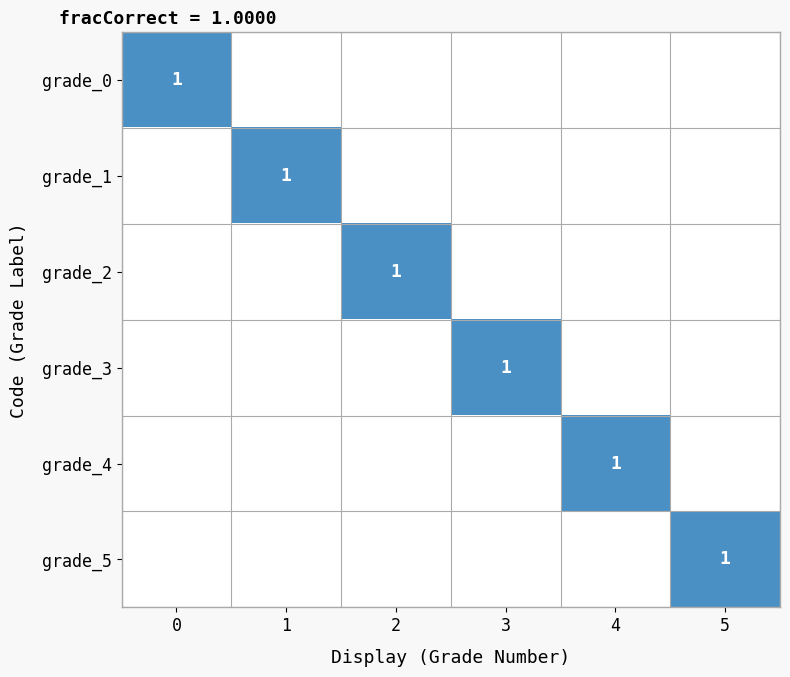

What is the greatest value displayed?

1